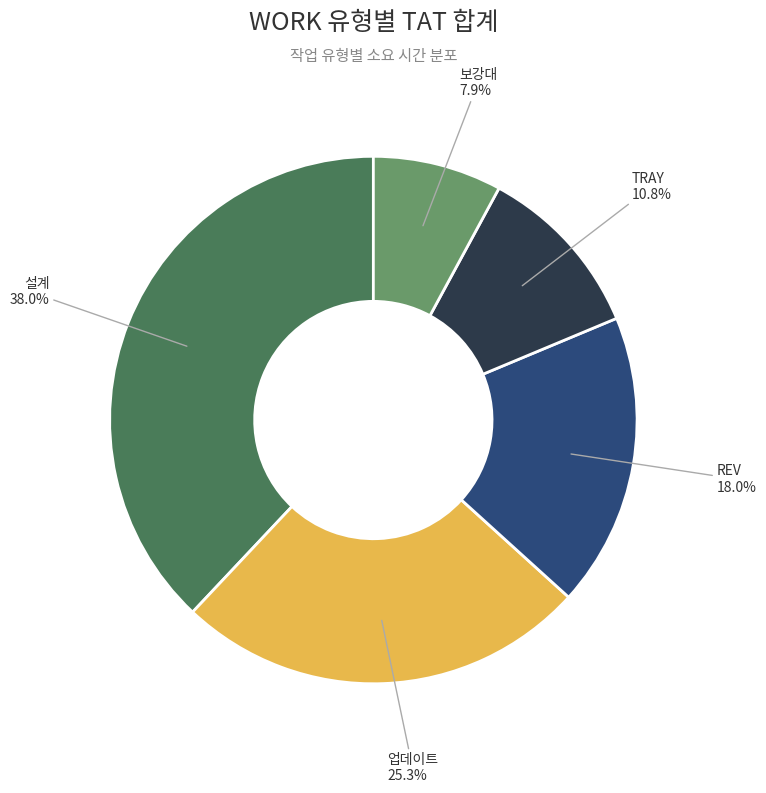

Is there any slice that represents more than half of the pie?

No